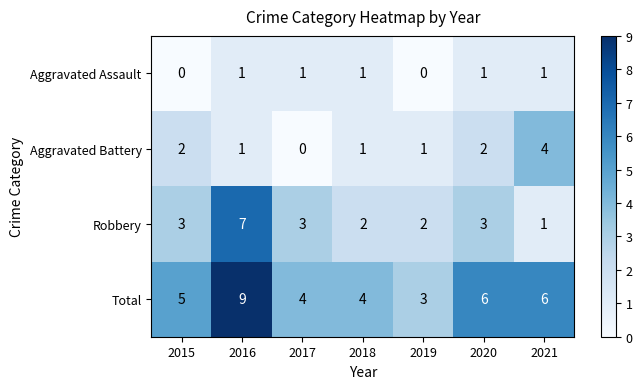

List the series in order of their peak value, lowest first.

Aggravated Assault, Aggravated Battery, Robbery, Total